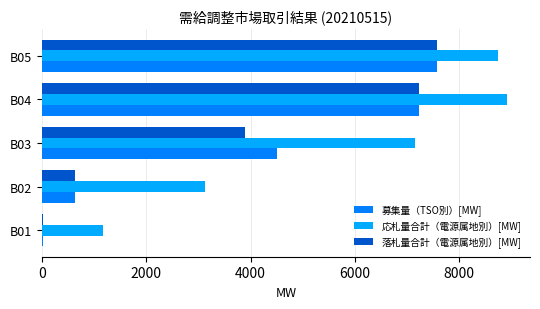

Is the value of 落札量合計（電源属地別）[MW] at B04 greater than the value of 応札量合計（電源属地別）[MW] at B02?

Yes